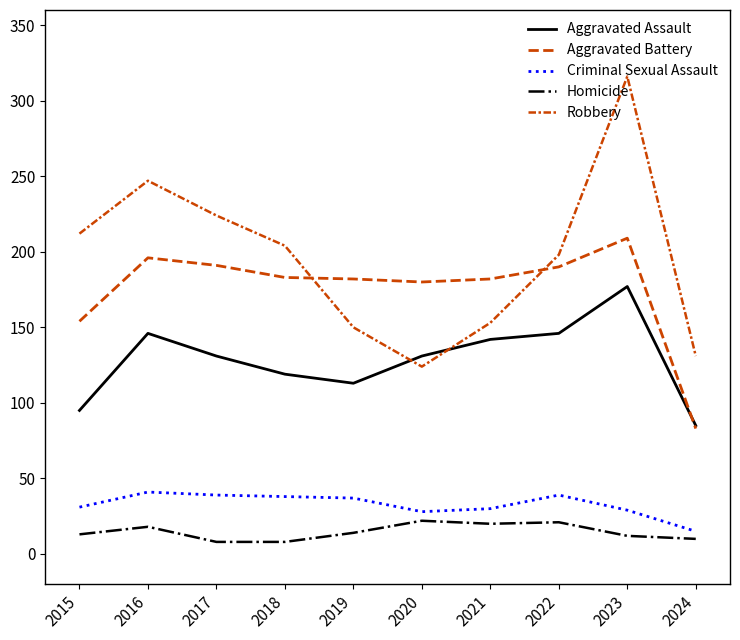

How many lines are shown in the chart?

5